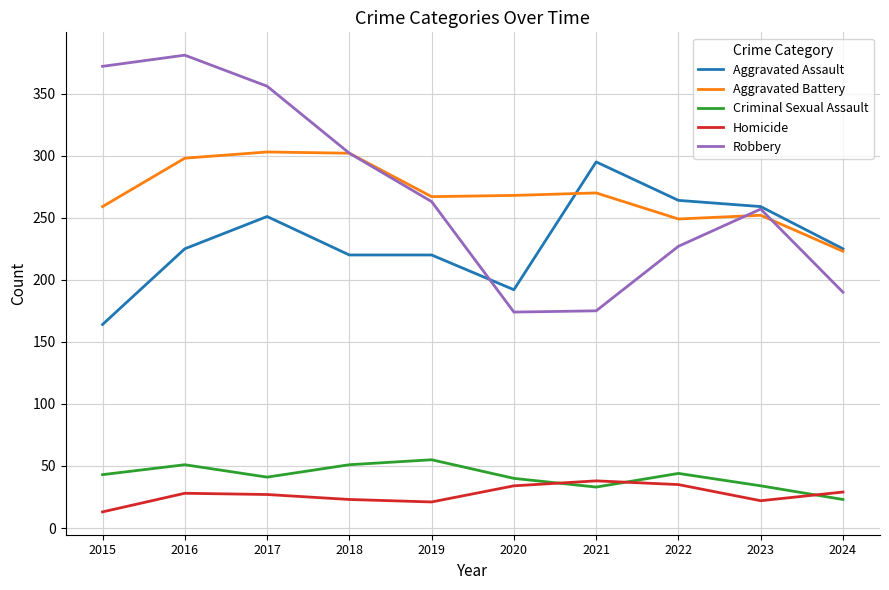

The value of Aggravated Battery at 2018 is 480. True or false?

False